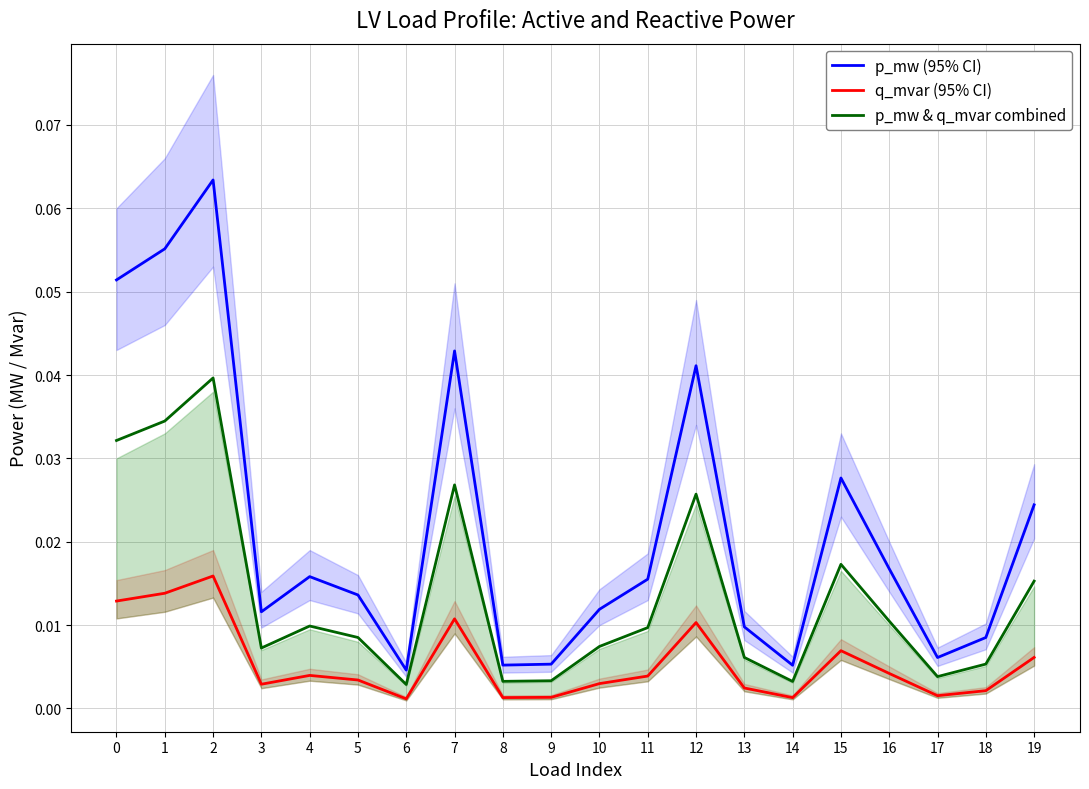

Between 10 and 14, which series saw the biggest shift?

p_mw (95% CI)